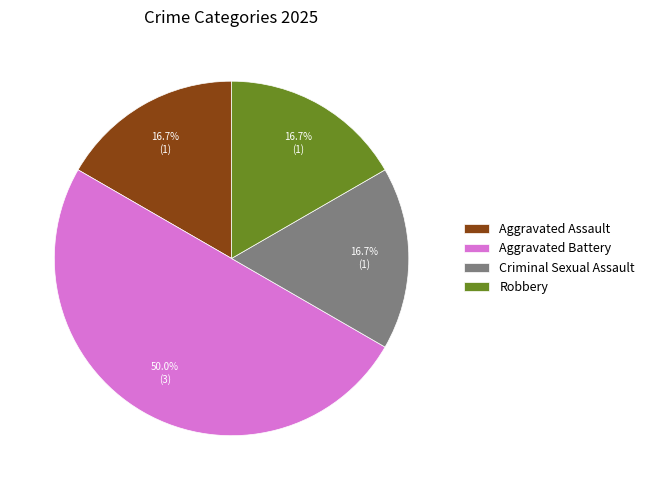

The Criminal Sexual Assault slice represents 23% of the pie. True or false?

False